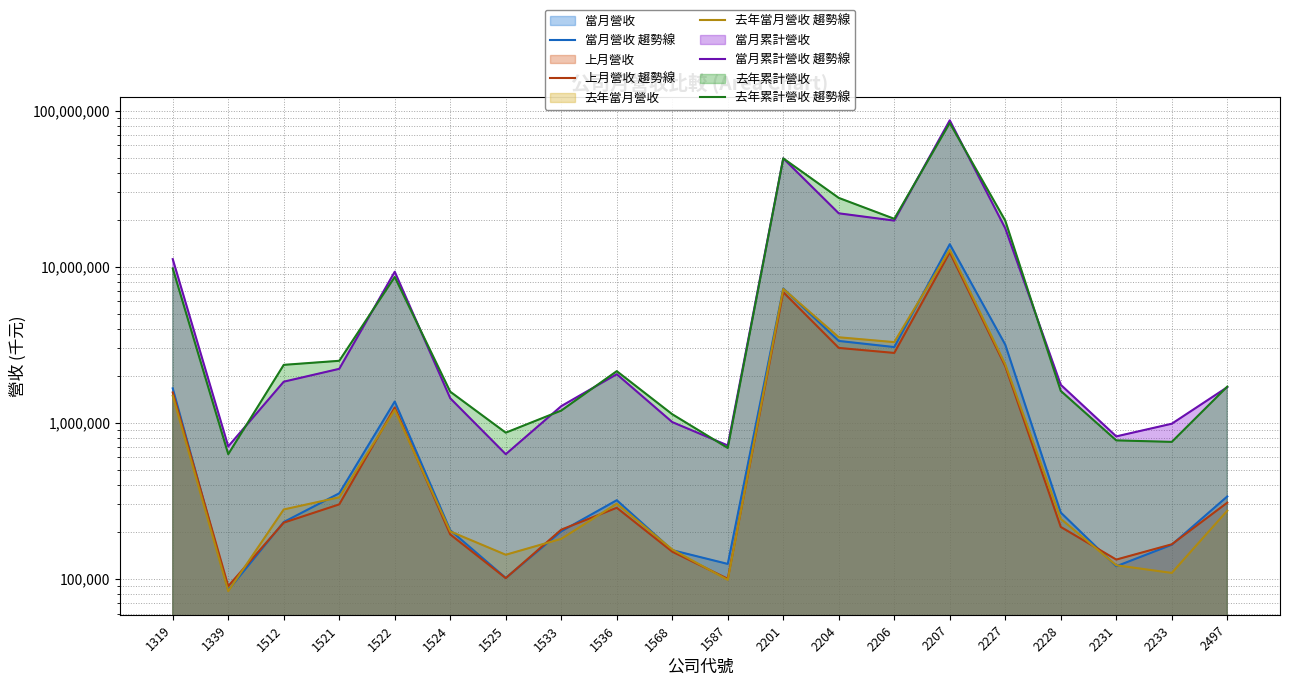

Is it true that 當月營收 趨勢線 equals 191095 at 1587?

False